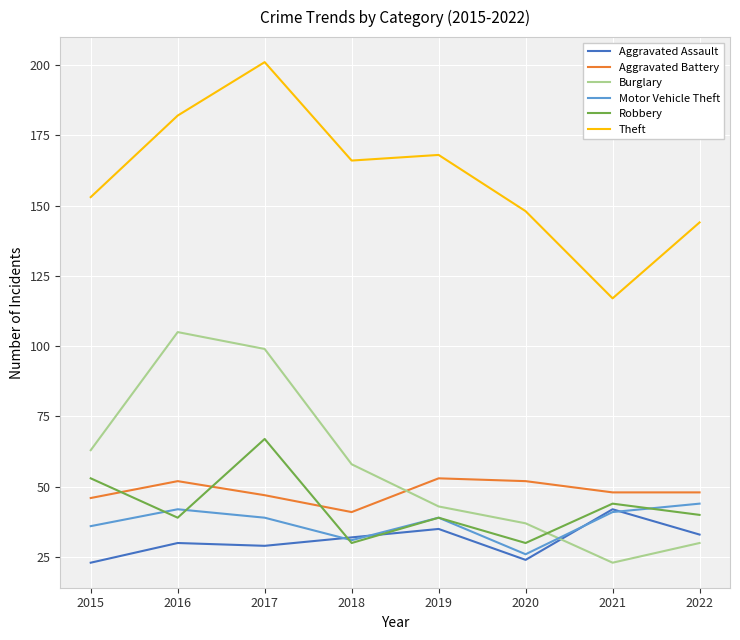

Which series has the largest total across all categories?

Theft